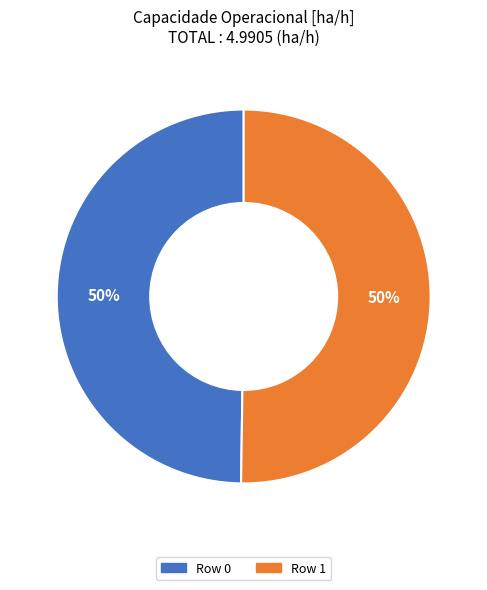

To the nearest percent, what is the combined percentage of Row 1 and Row 0?

100%